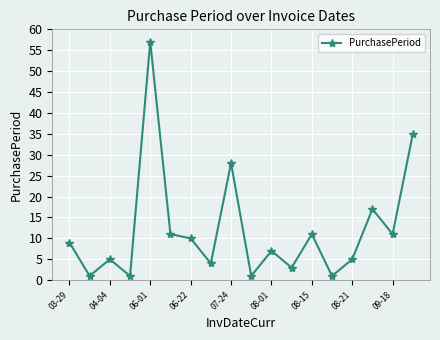

What is the difference between the maximum and minimum values?

56